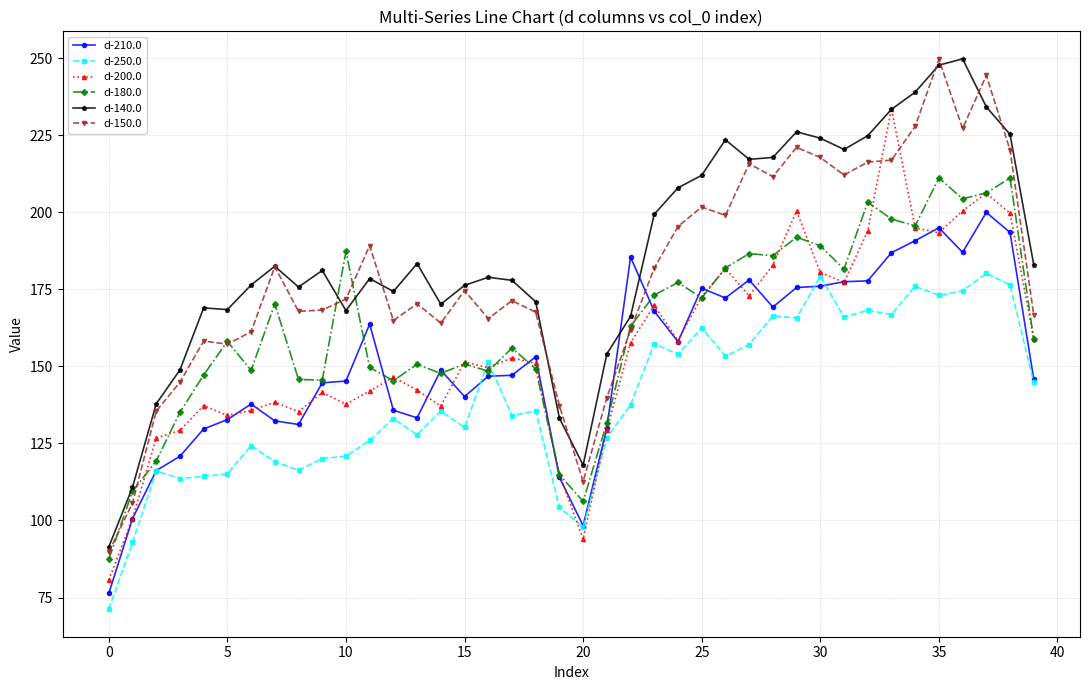

Which series ends up on top after the final intersection of d-200.0 and d-150.0?

d-150.0